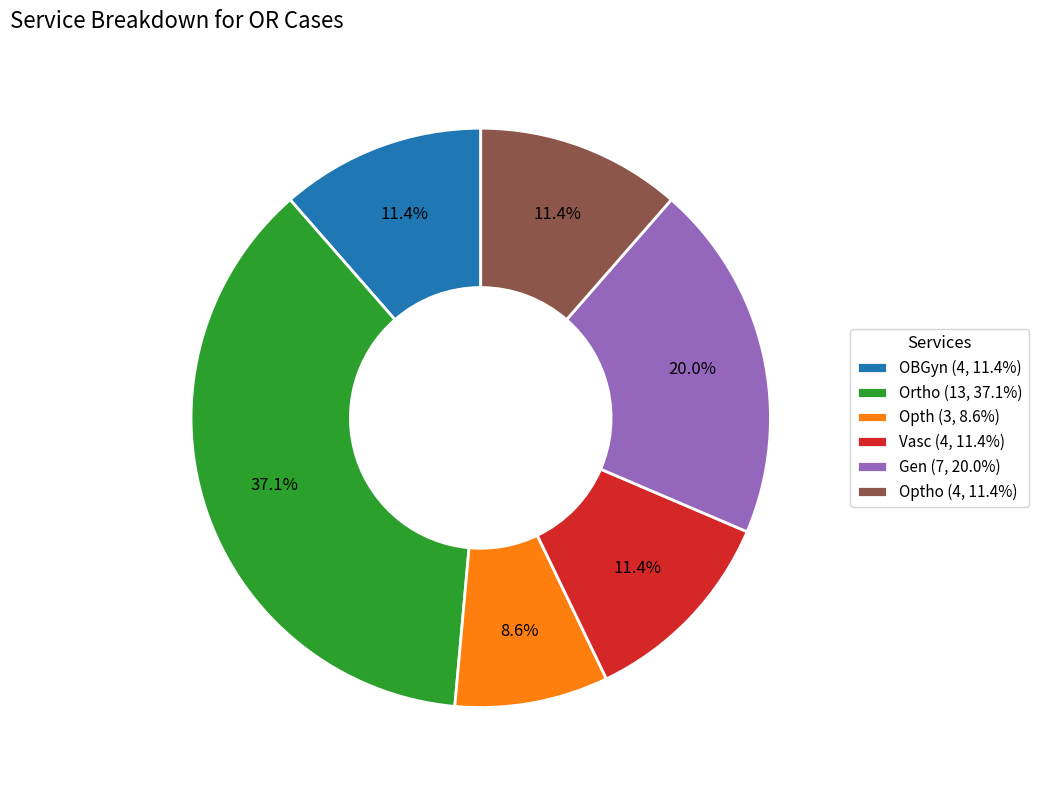

Combined, what portion of the pie is Optho (4, 11.4%) and Gen (7, 20.0%)?

31.4%